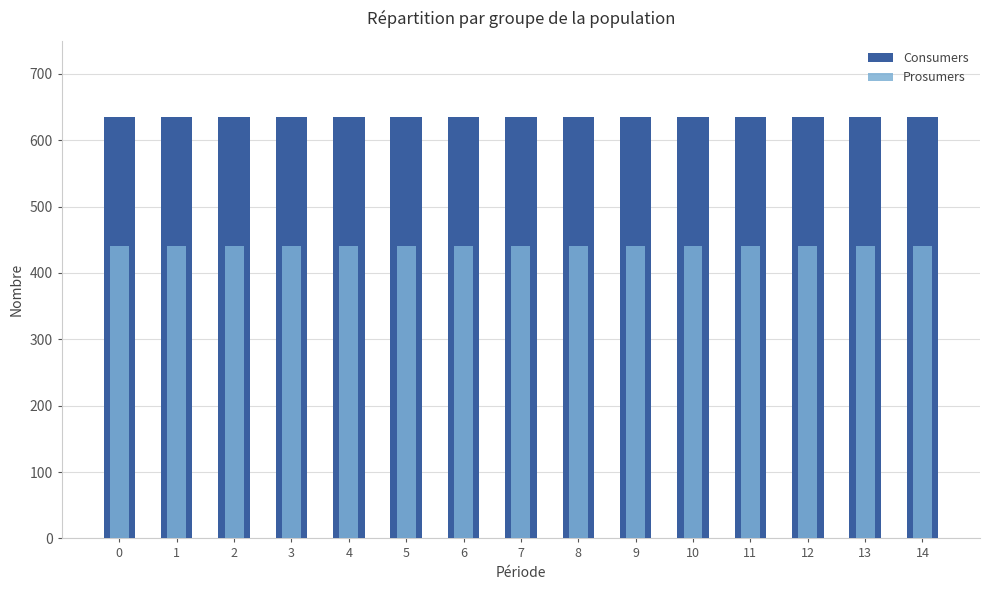

The Prosumers series shows 157 at 1. True or false?

False